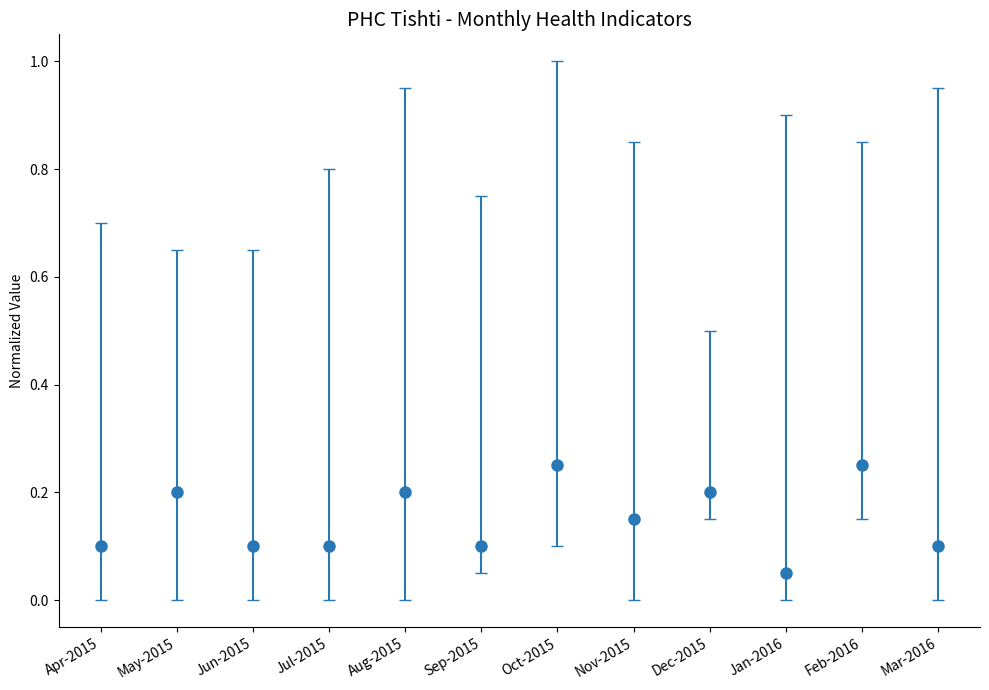

Where is the data nearest to the value 0?

Jan-2016